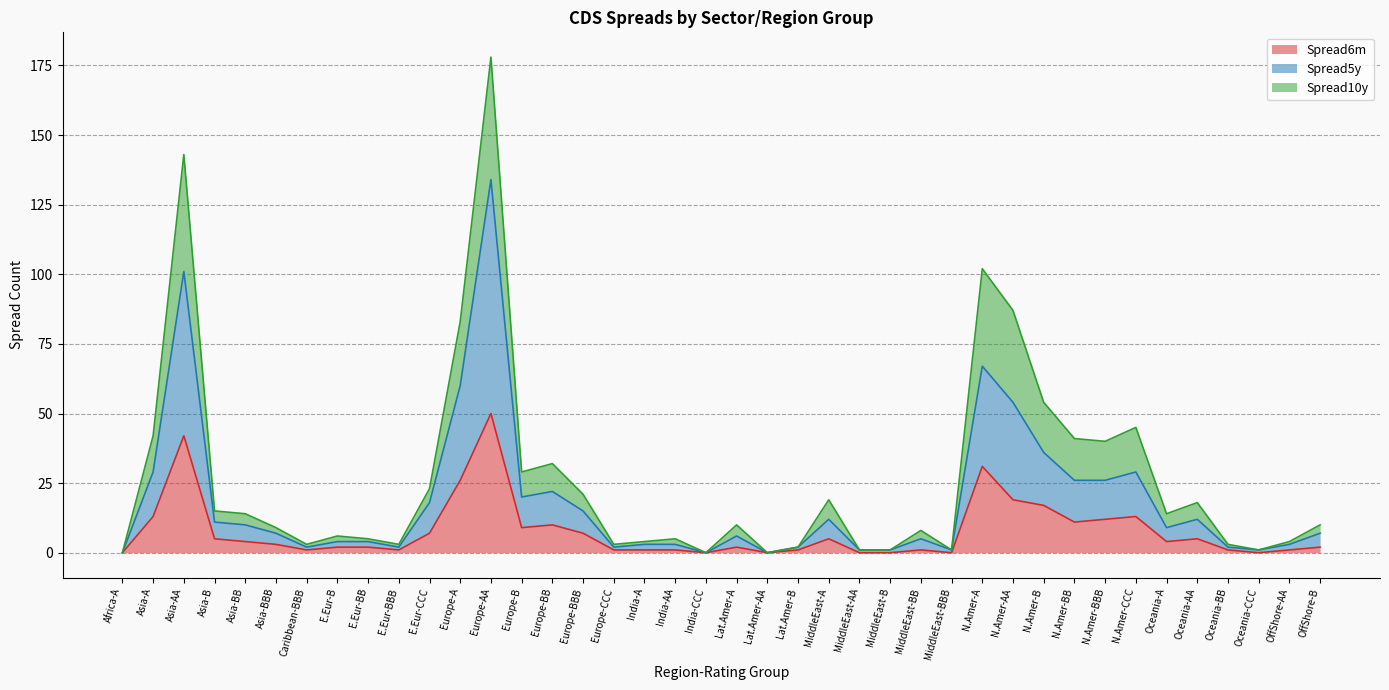

True or false: Spread5y and Spread6m cross at least once.

False